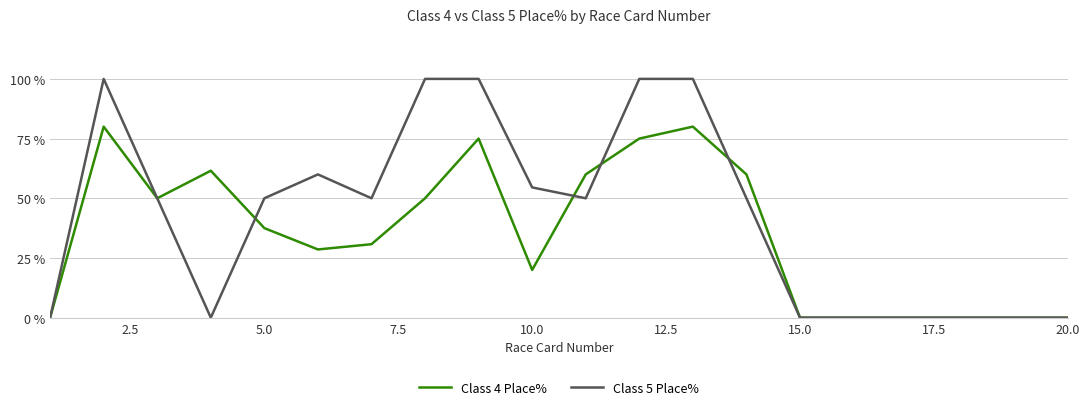

Which series has the largest range (max minus min)?

Class 5 Place%